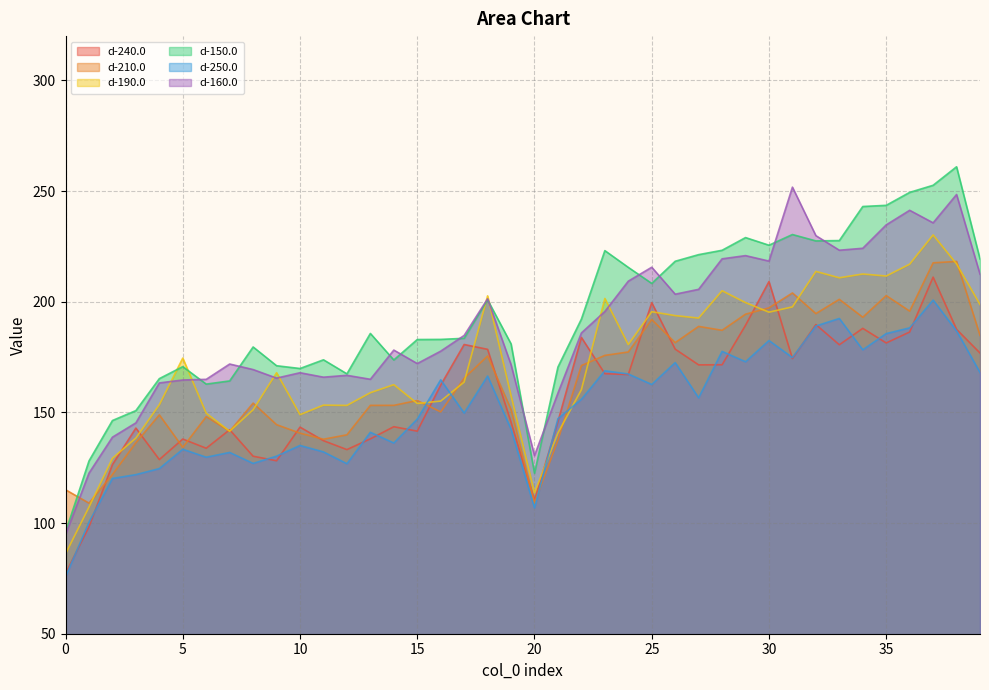

What is the greatest value displayed?

261.0